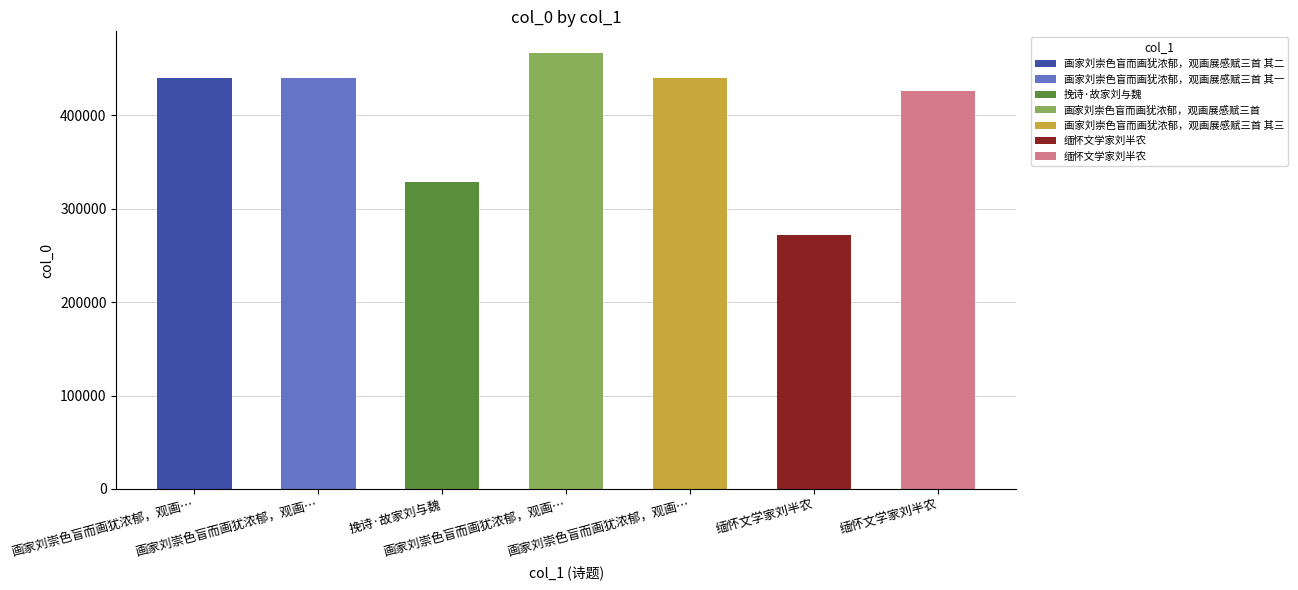

Where is the data nearest to the value 369397?

挽诗·故家刘与魏